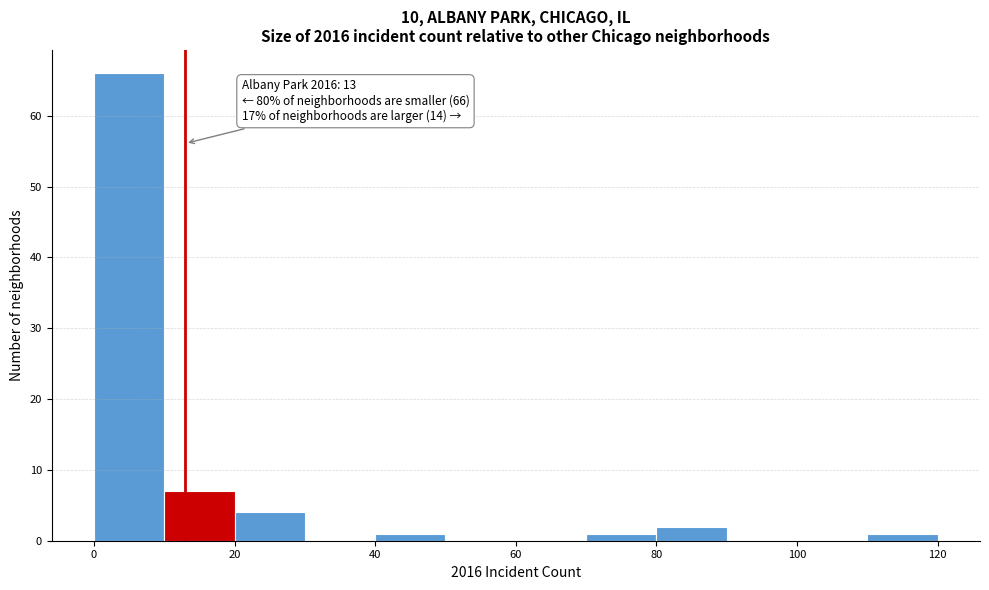

Which range on the x-axis has the tallest bar?

0 to 10